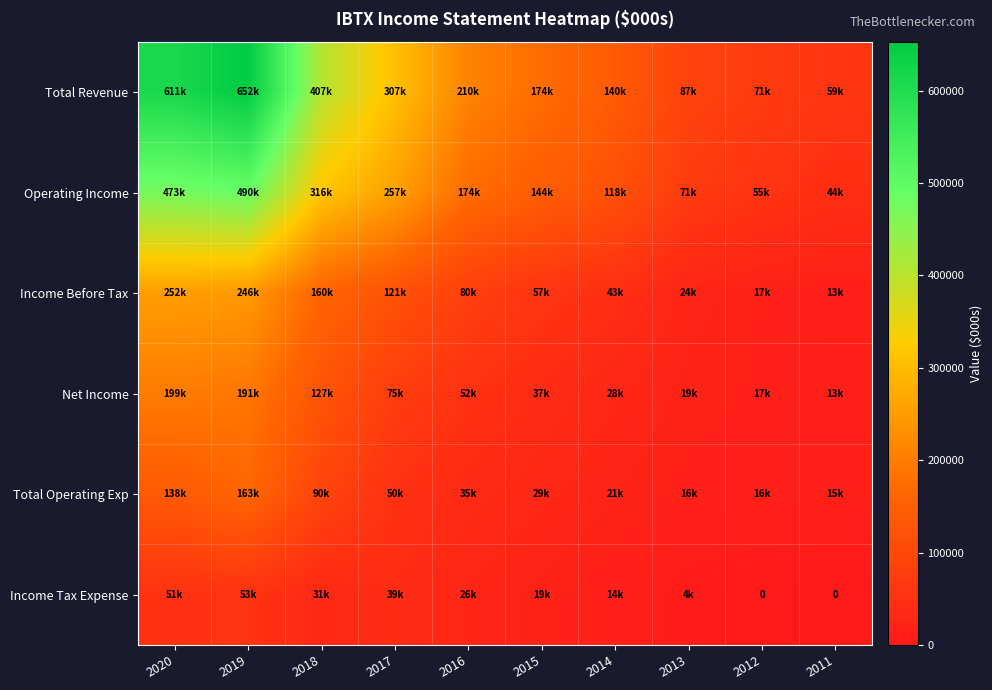

Rank the series by their maximum value, from highest to lowest.

Total Revenue, Operating Income, Income Before Tax, Net Income, Total Operating Exp, Income Tax Expense